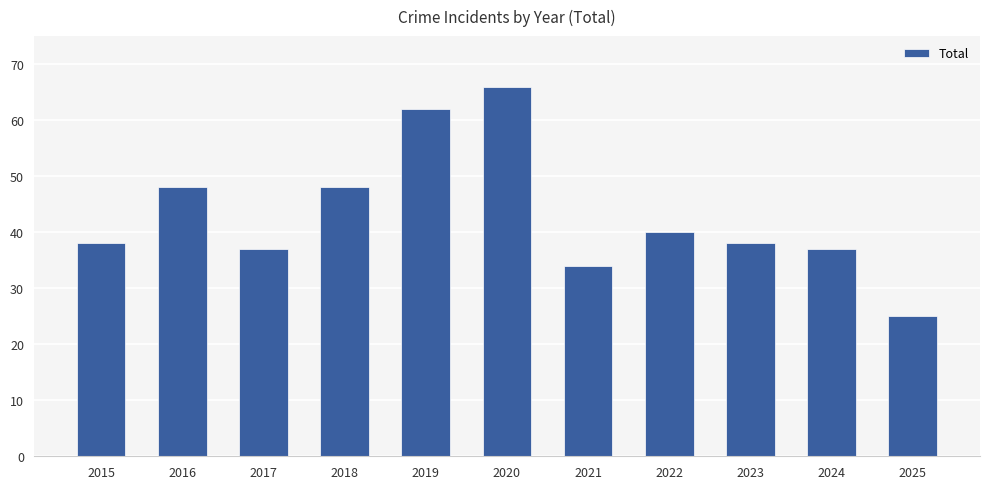

The value at 2022 is 40. True or false?

True